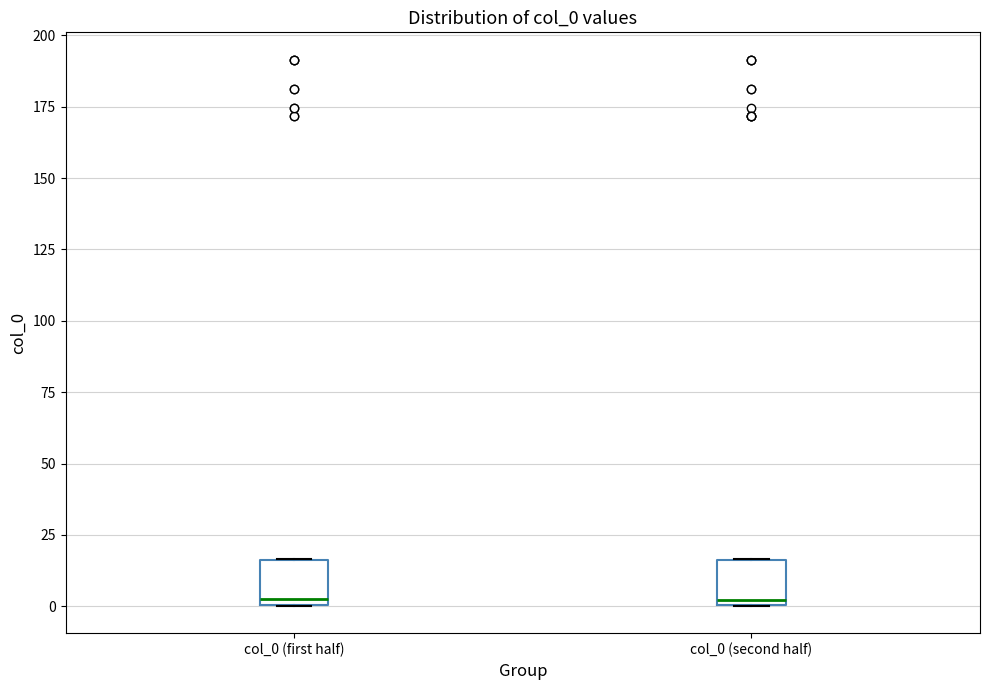

Reading left to right, transcribe this box plot: for each box, give where its median line is, the range the box spans, and where its two whiskers end, as read against the y-axis. The values are not printed on the chart, so give them approximately, as read against the axis.

col_0 (first half): median 5, box 0 to 15, whiskers 0 to 15
col_0 (second half): median 0 (just above the box's lower edge), box 0 to 15, whiskers 0 to 15